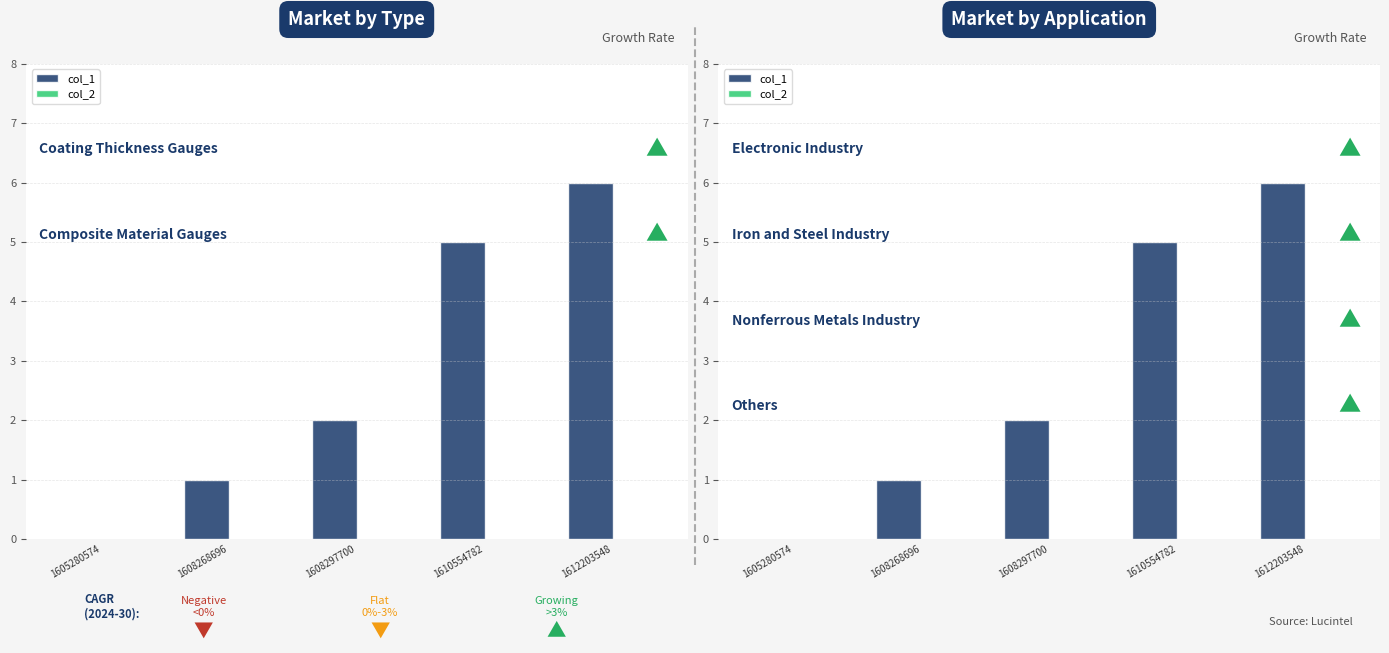

Reading right to left, transcribe all the data shown in this chart.

col_1: 6	5	2	1	0
col_2: 0	0	0	0	0